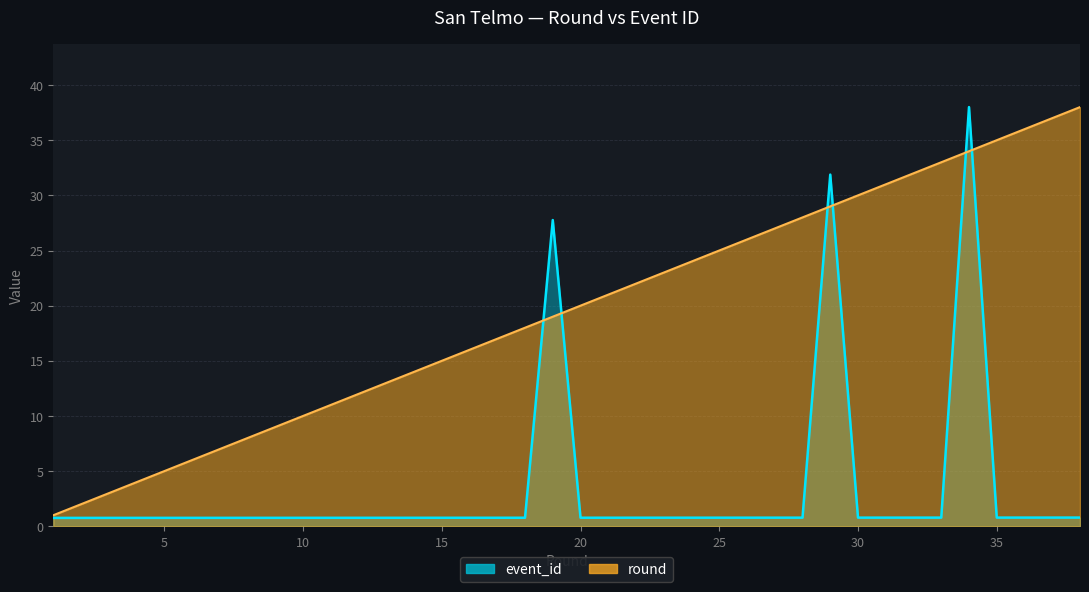

The value of round at 25 is 35.9. True or false?

False